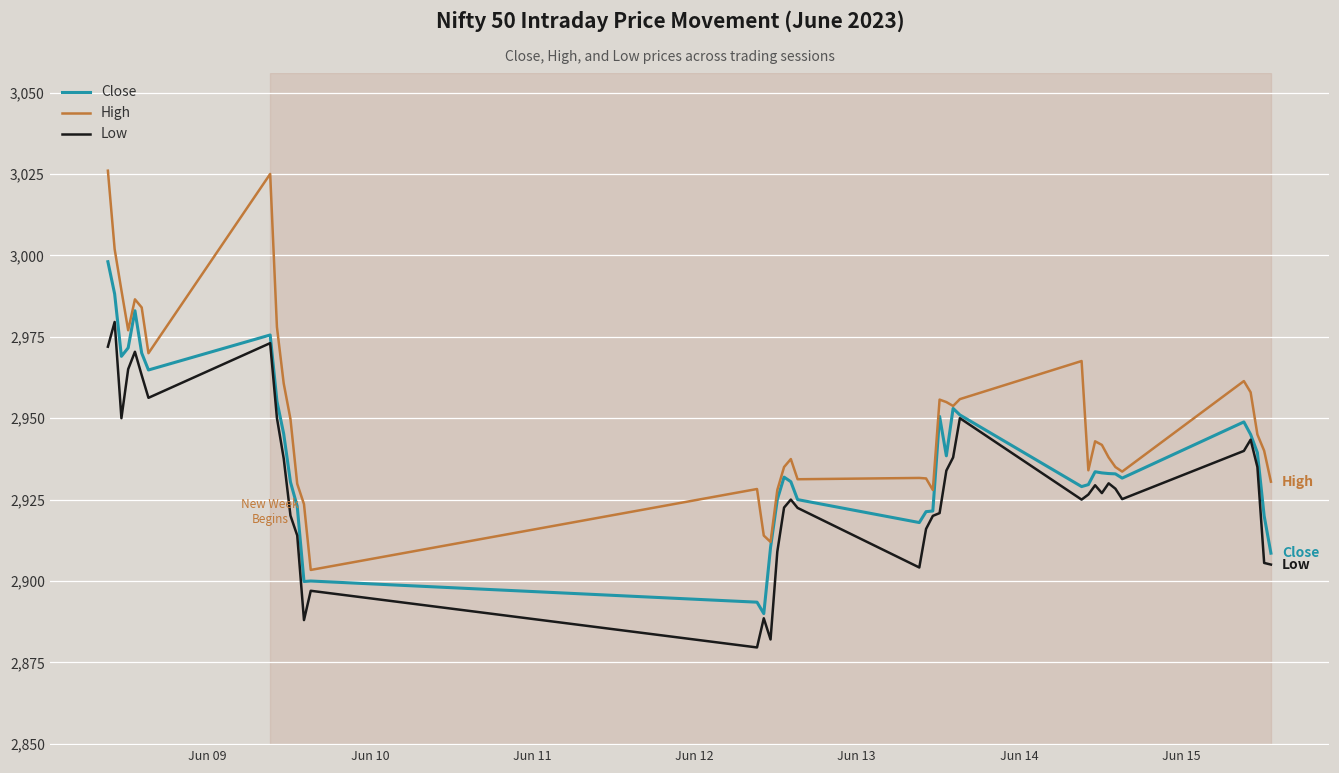

What is the highest value of the Low series?

2979.6